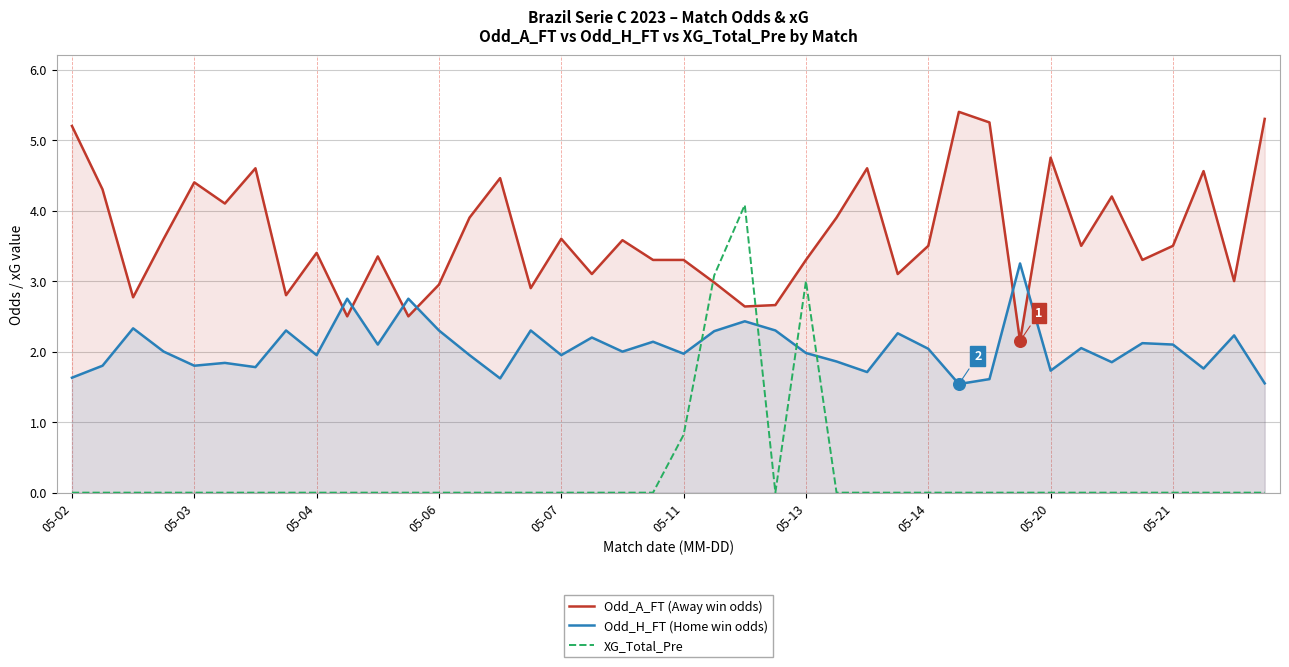

Which series has the largest total across all categories?

Odd_A_FT (Away win odds)